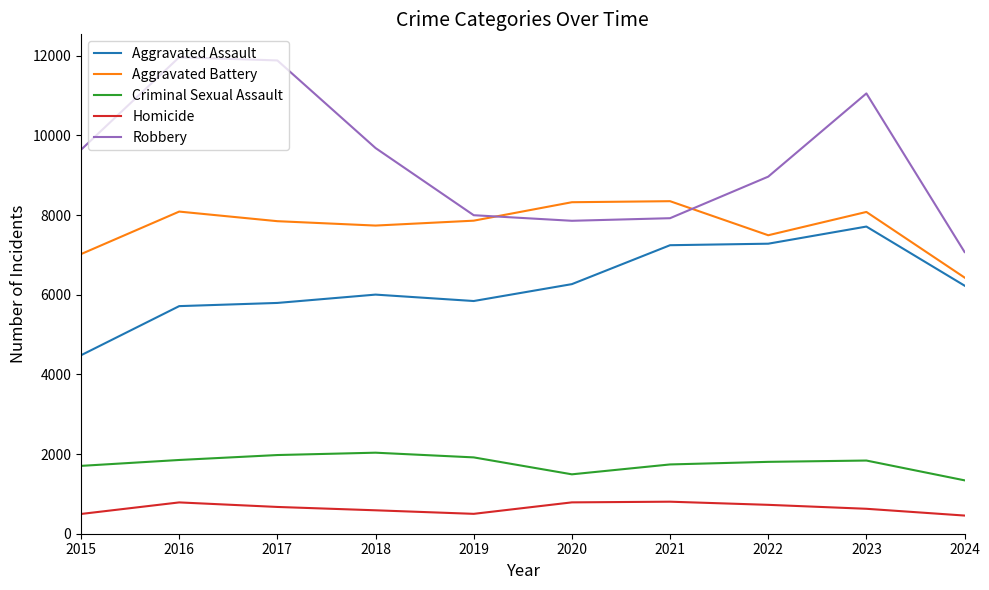

True or false: Aggravated Battery has a value of 7858 at 2019.

True